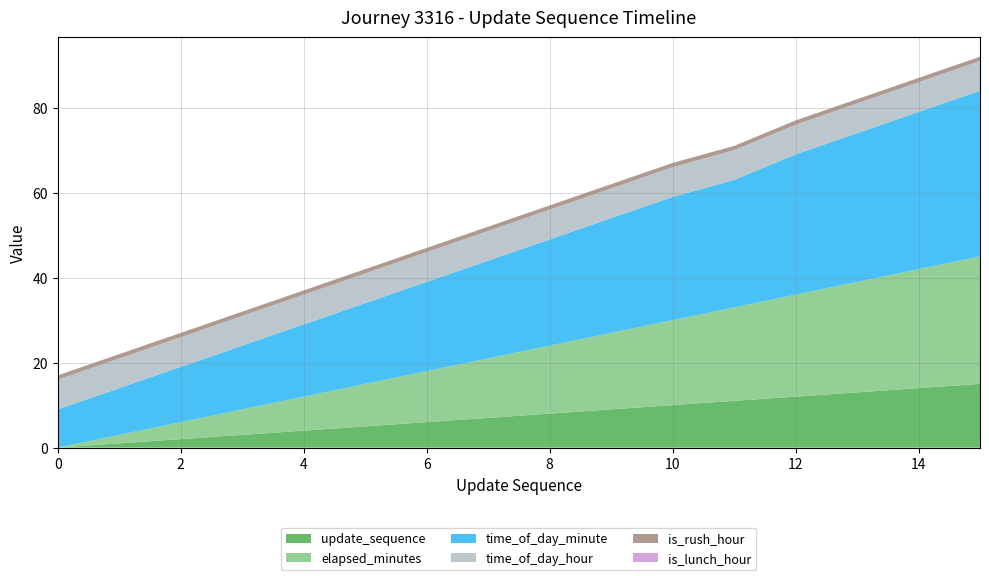

Reading left to right, what are all the values shown in this chart?

update_sequence: 0	1	2	3	4	5	6	7	8	9	10	11	12	13	14	15
elapsed_minutes: 0	2	4	6	8	10	12	14	16	18	20	22	24	26	28	30
time_of_day_minute: 9	11	13	15	17	19	21	23	25	27	29	30	33	35	37	39
time_of_day_hour: 7	7	7	7	7	7	7	7	7	7	7	7	7	7	7	7
is_rush_hour: 1	1	1	1	1	1	1	1	1	1	1	1	1	1	1	1
is_lunch_hour: 0	0	0	0	0	0	0	0	0	0	0	0	0	0	0	0